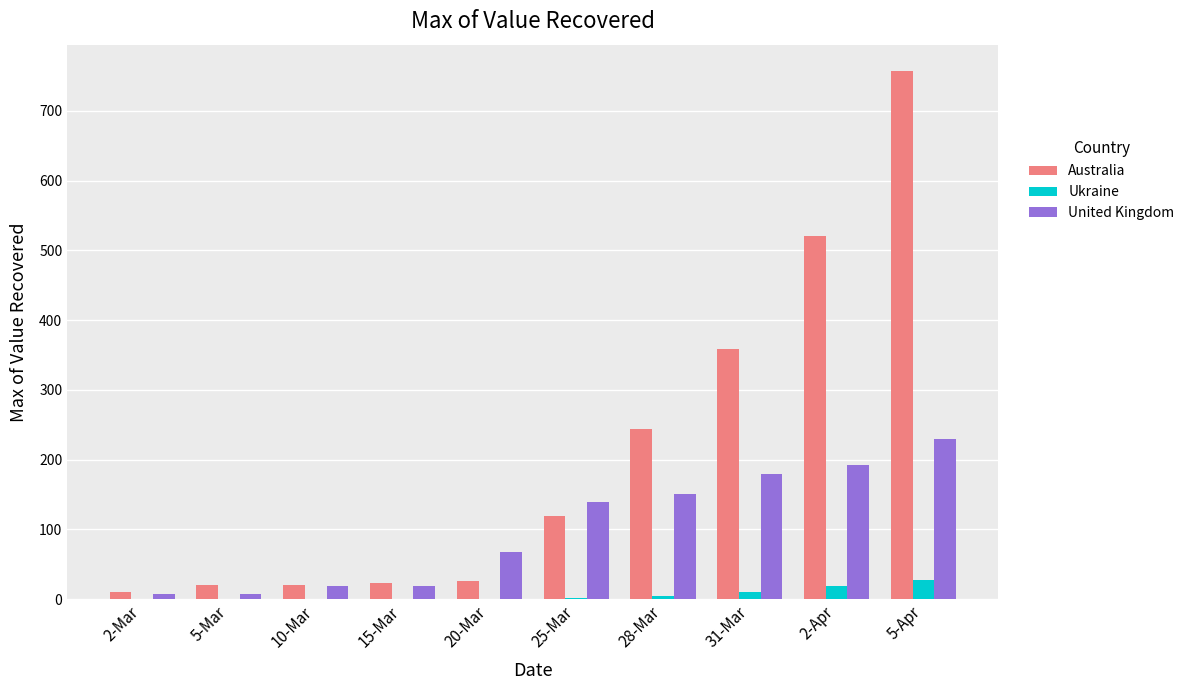

The value of Ukraine at 15-Mar is 0. True or false?

True